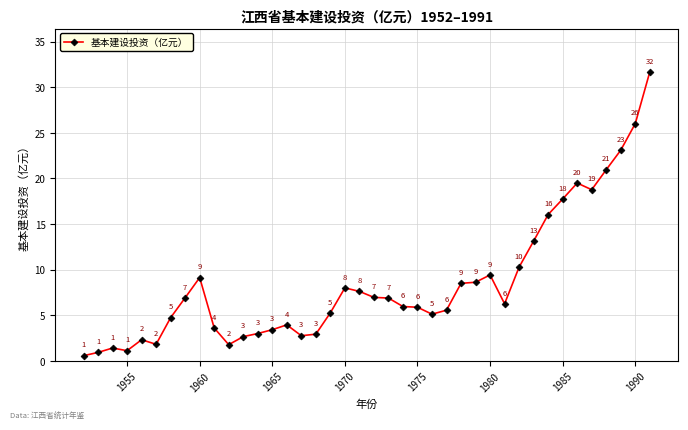

How many lines are shown in the chart?

1